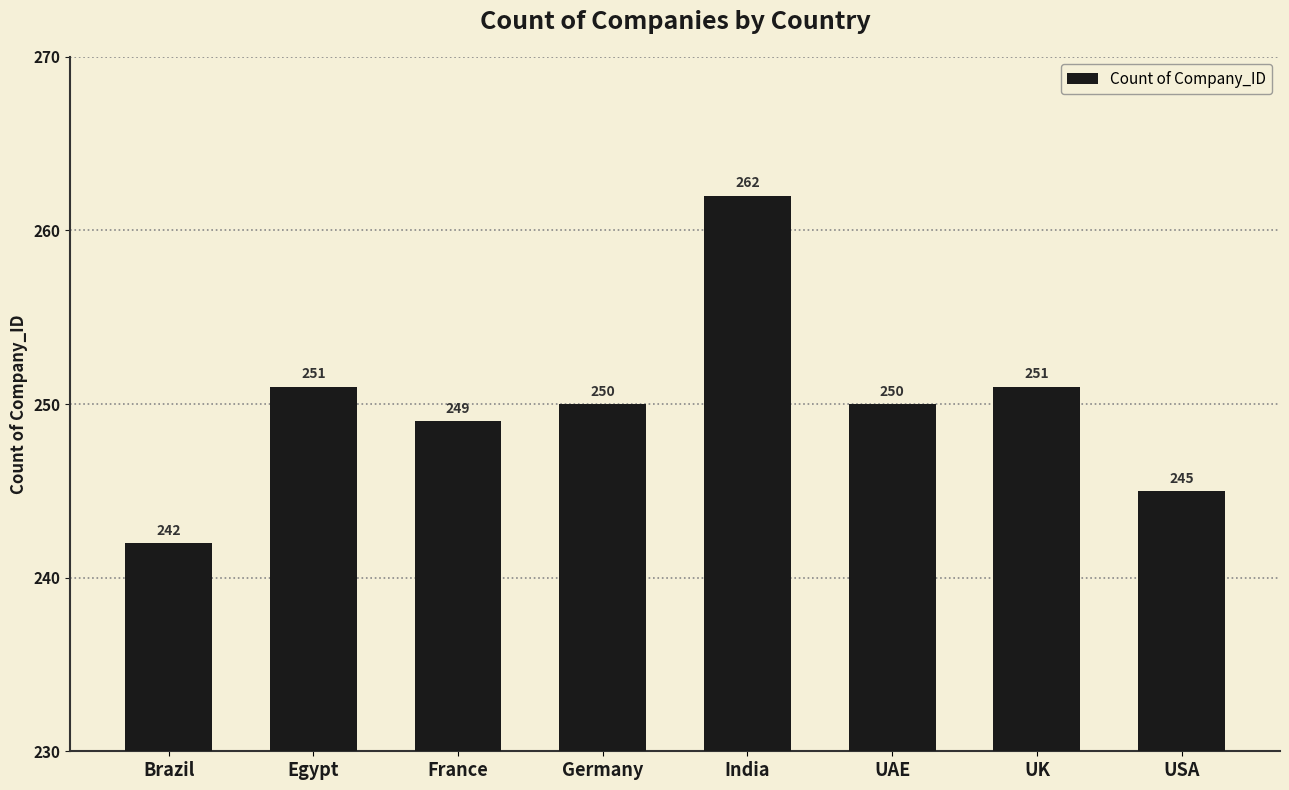

Read the value at UAE, to the nearest 5.

250